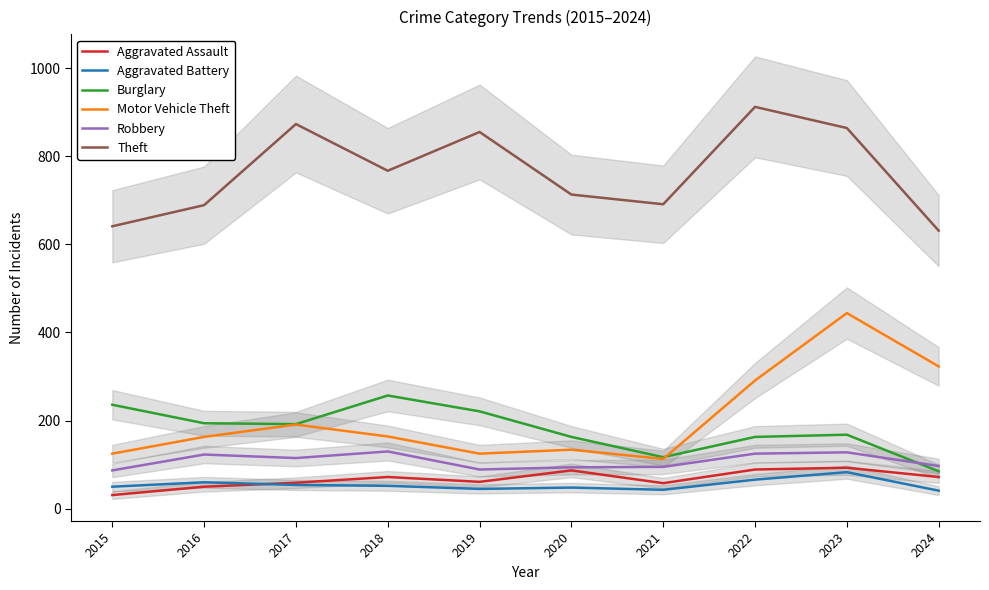

In Aggravated Assault, how many points are higher than both neighbors (excluding endpoints)?

3